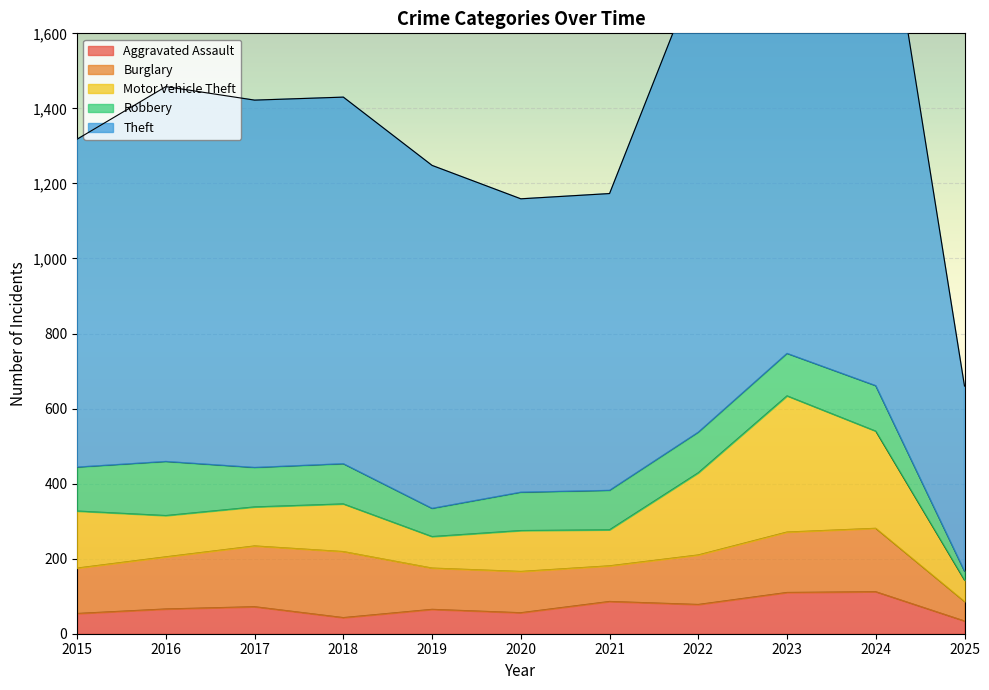

What is the value of the Burglary point at the 1st from the left?

121